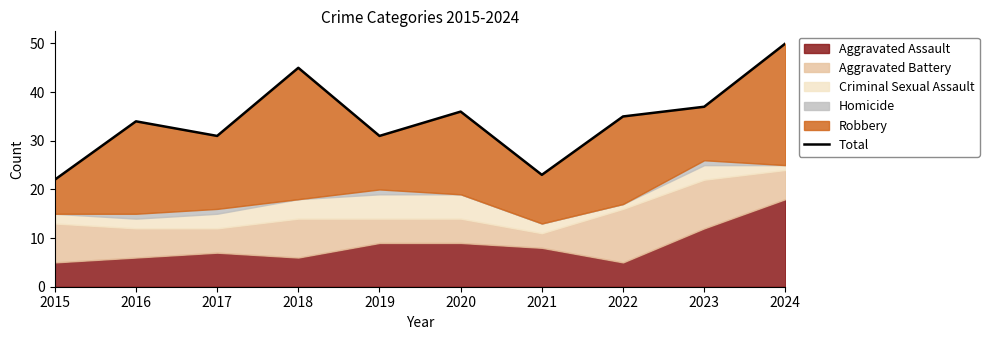

Is it true that the value at 2015 is 22?

True